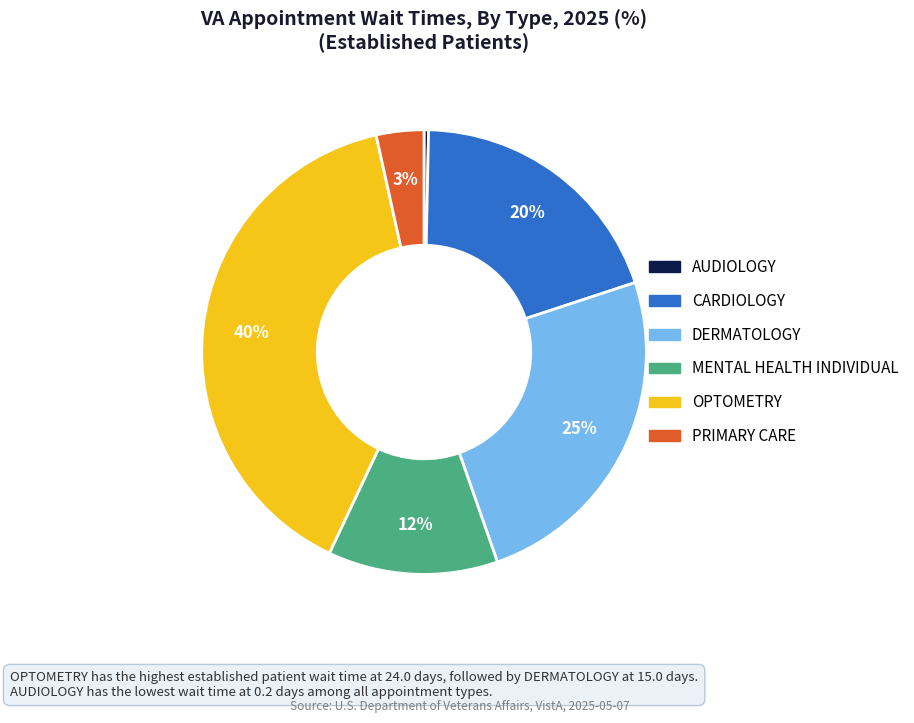

To the nearest percent, what is the combined percentage of PRIMARY CARE and CARDIOLOGY?

23%